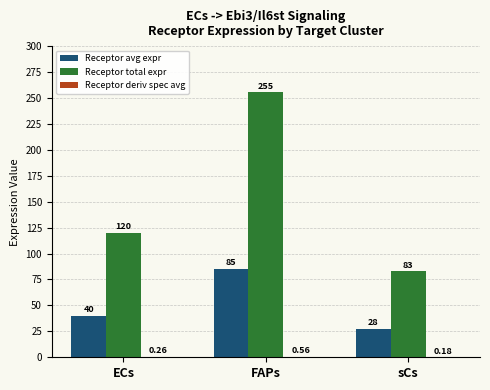

Which category has the highest value in the Receptor avg expr series?

FAPs